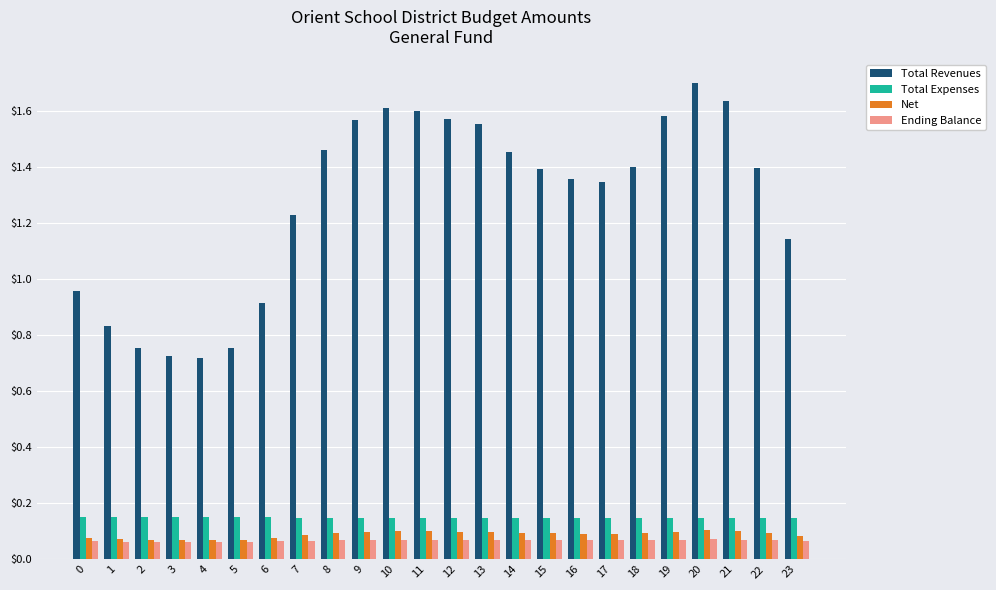

What is the sum of all Total Revenues values?

30.7